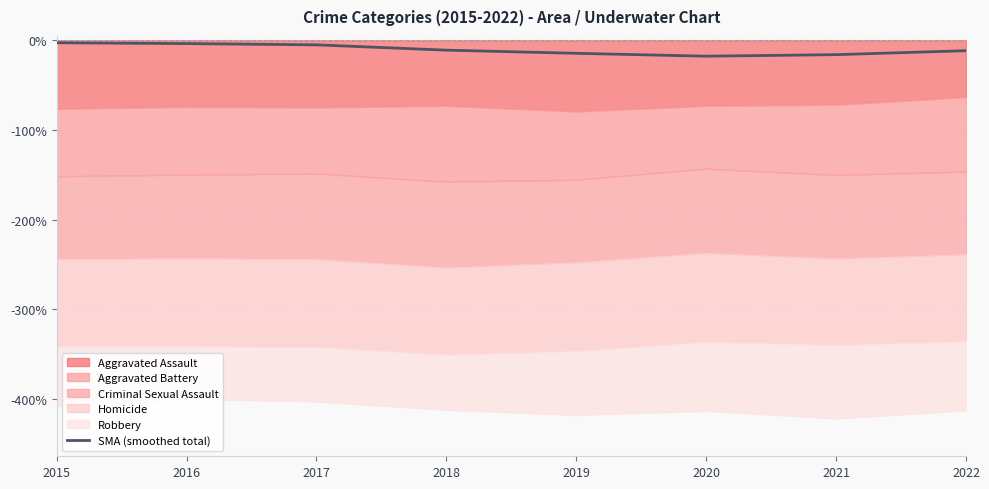

Reading right to left, list all the values displayed in this chart.

2022=-11.4	2021=-15.9	2020=-17.6	2019=-14.4	2018=-10.8	2017=-4.9	2016=-3.5	2015=-2.6